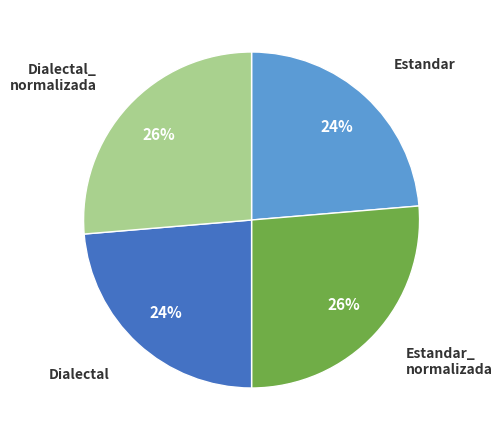

Count the number of slices in the pie.

4